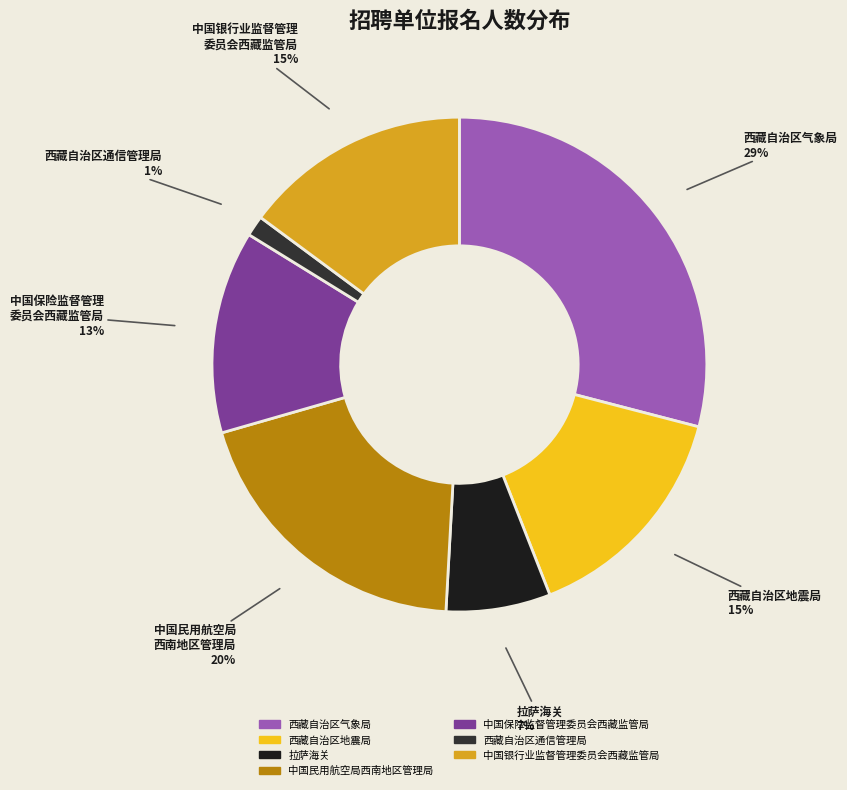

Is there a majority slice in this chart?

No